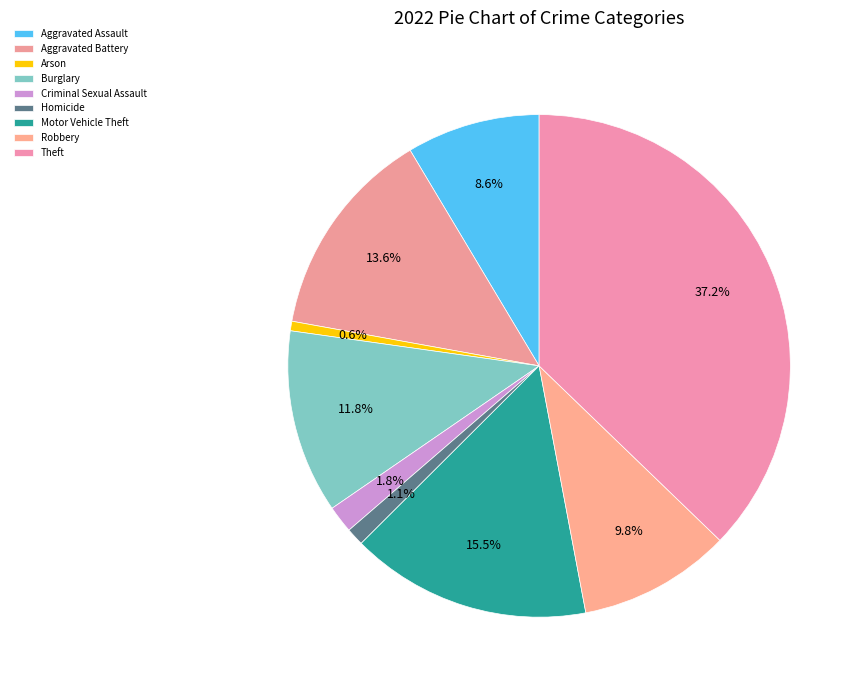

Does Aggravated Assault account for over 50% of the chart?

No